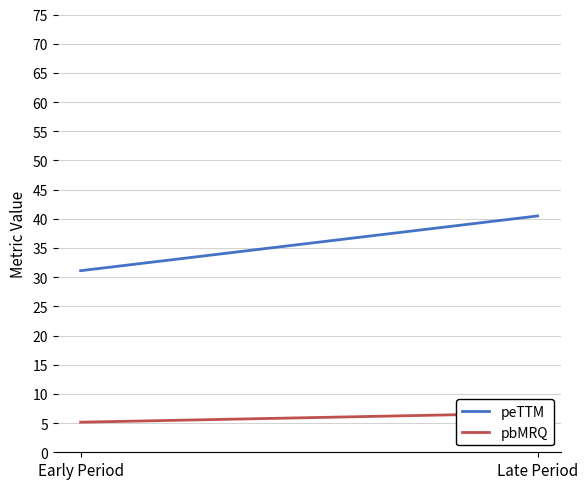

What is the difference between the highest and lowest values at Early Period?

26.0